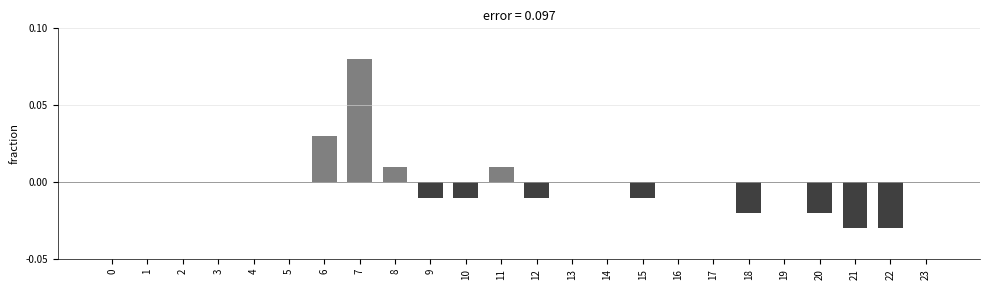

Between 17 and 15, which is larger?

17